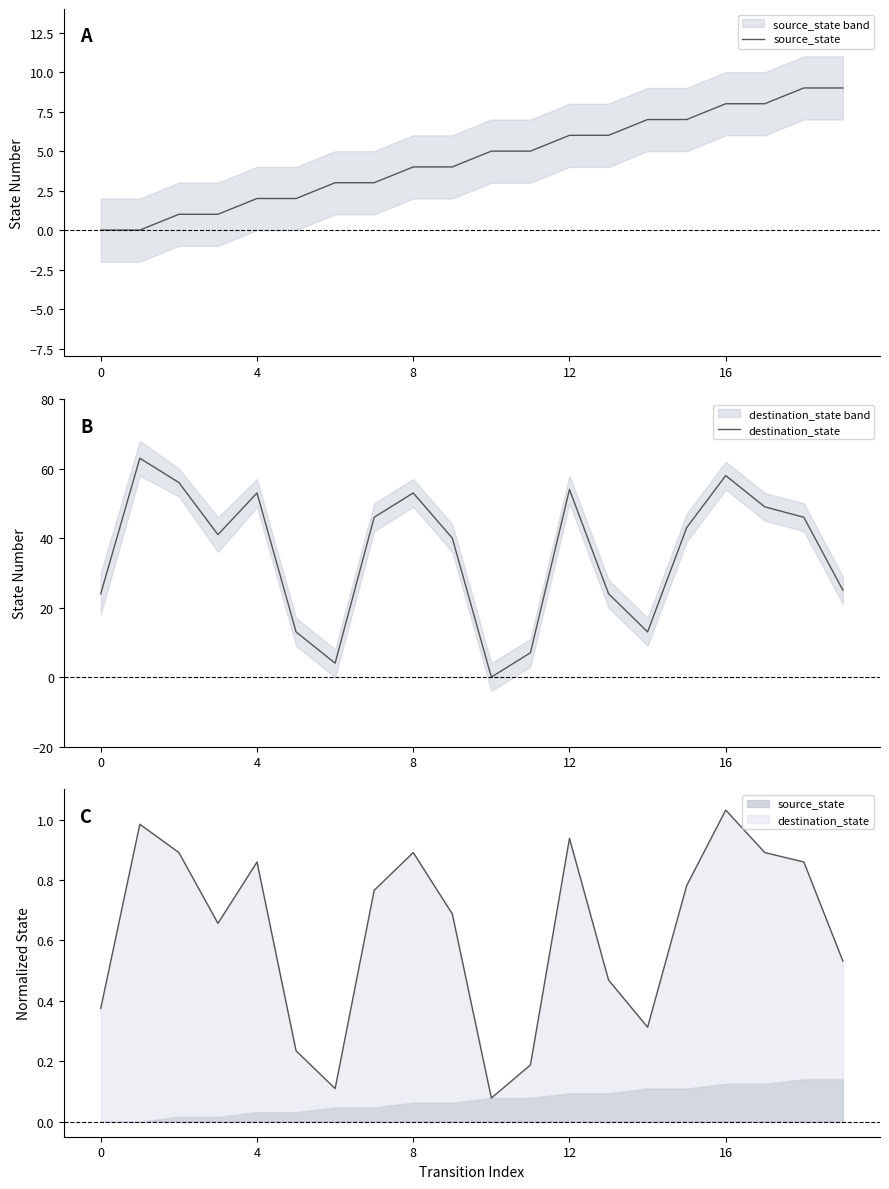

What are all the series names shown in the legend?

source_state, destination_state